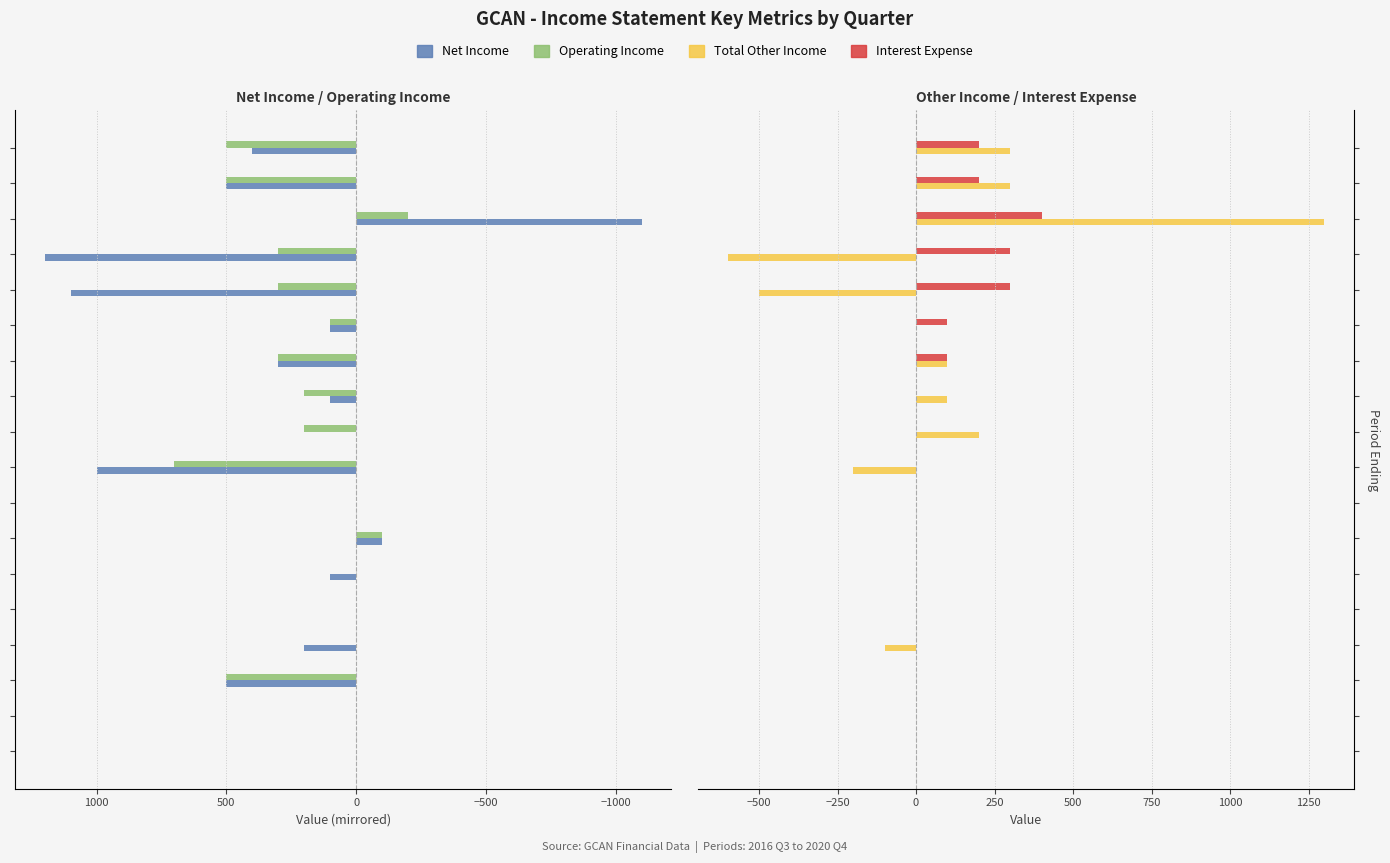

The Operating Income series shows 0 at 500. True or false?

True